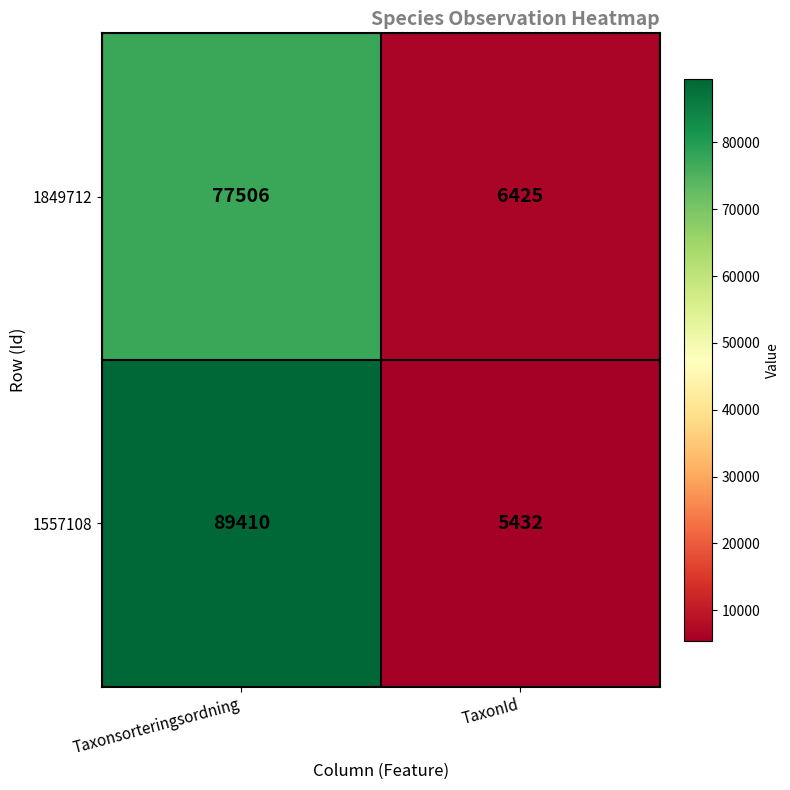

What is the total value across all series at Taxonsorteringsordning?

166916